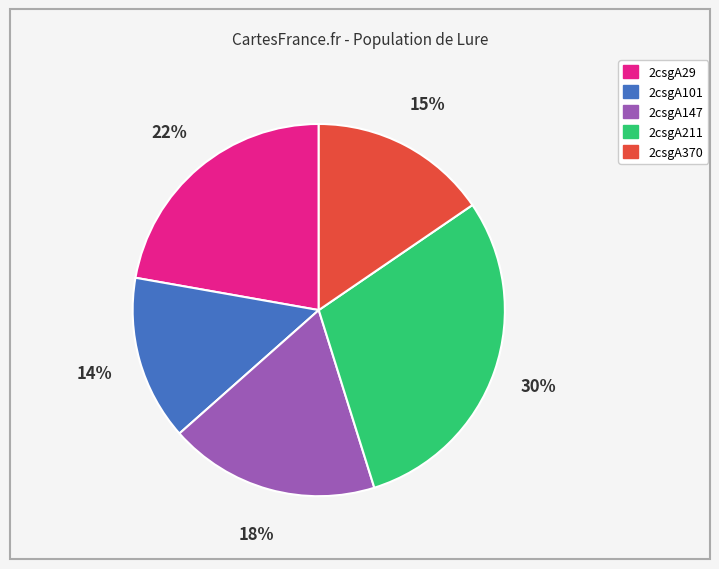

What percentage is the 2csgA211 slice, to the nearest percent?

30%